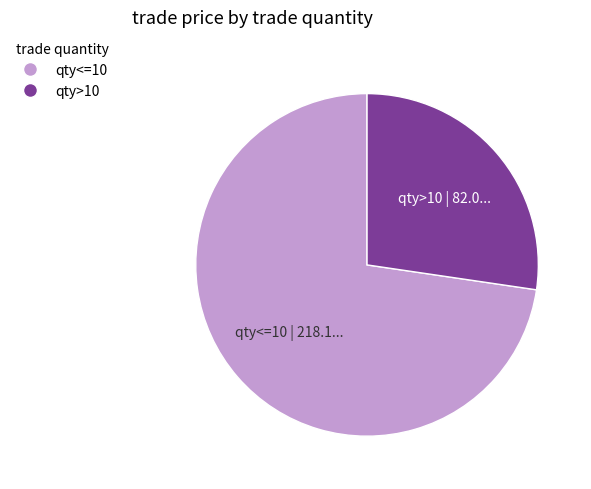

Does any single category account for the majority?

Yes